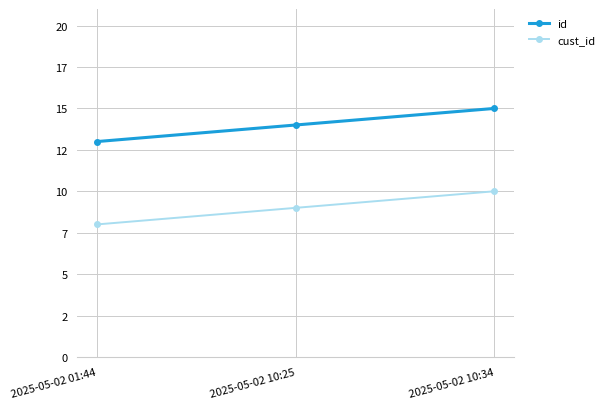

What are all the series names shown in the legend?

id, cust_id